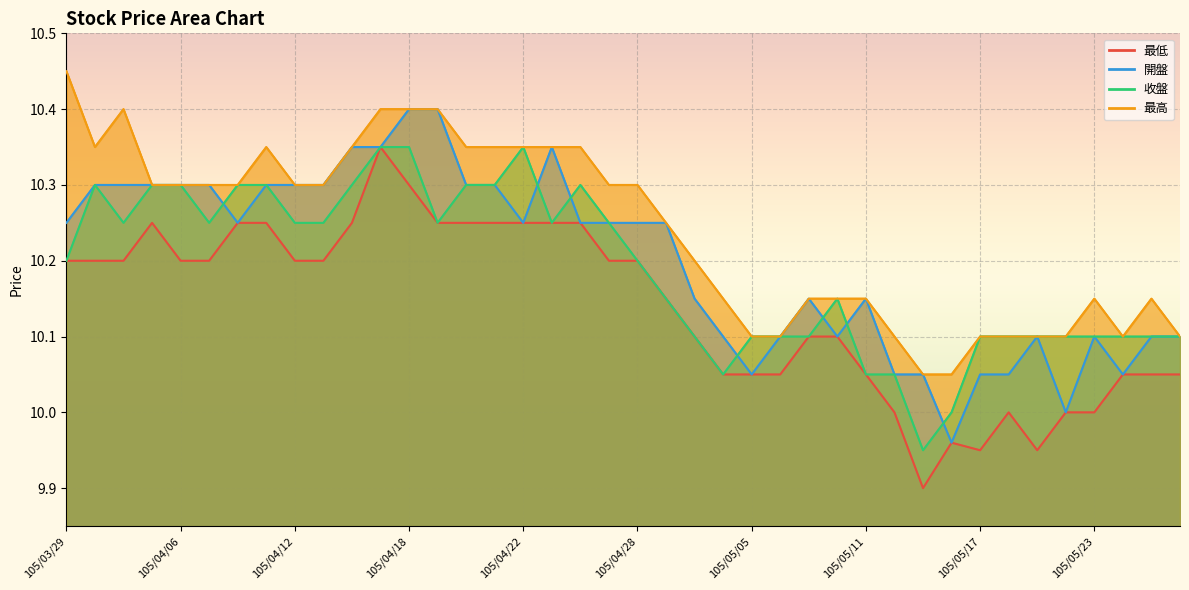

True or false: 最低 and 收盤 intersect in this chart.

False